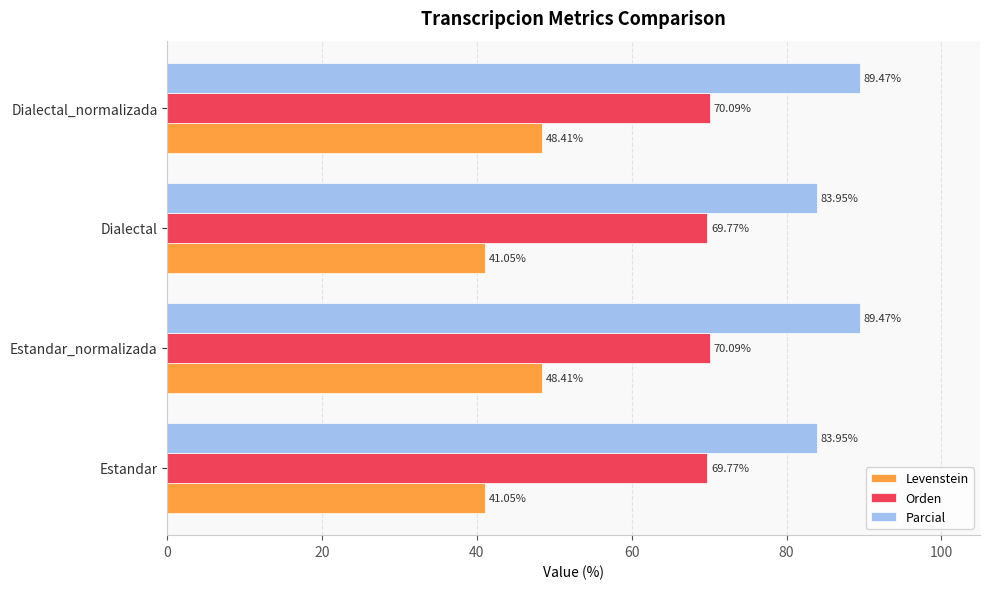

Which series has the widest spread of values?

Levenstein